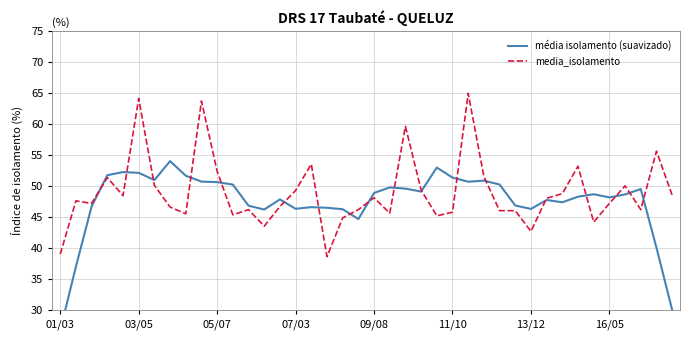

The value of media_isolamento at 01/03 is 39.1. True or false?

True